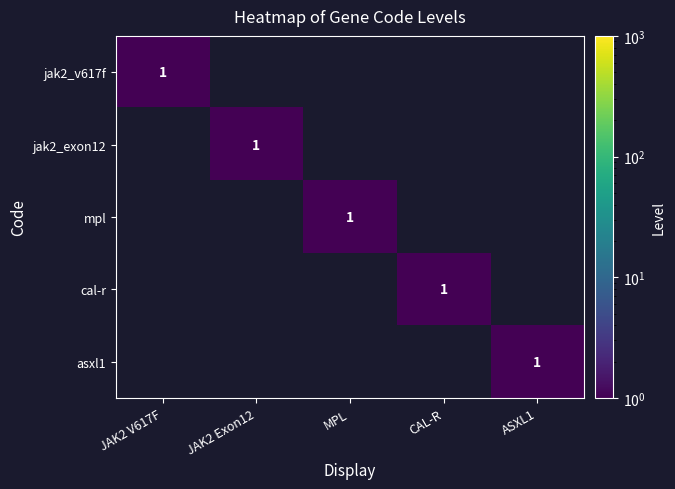

At how many categories does at least one series exceed 0?

5